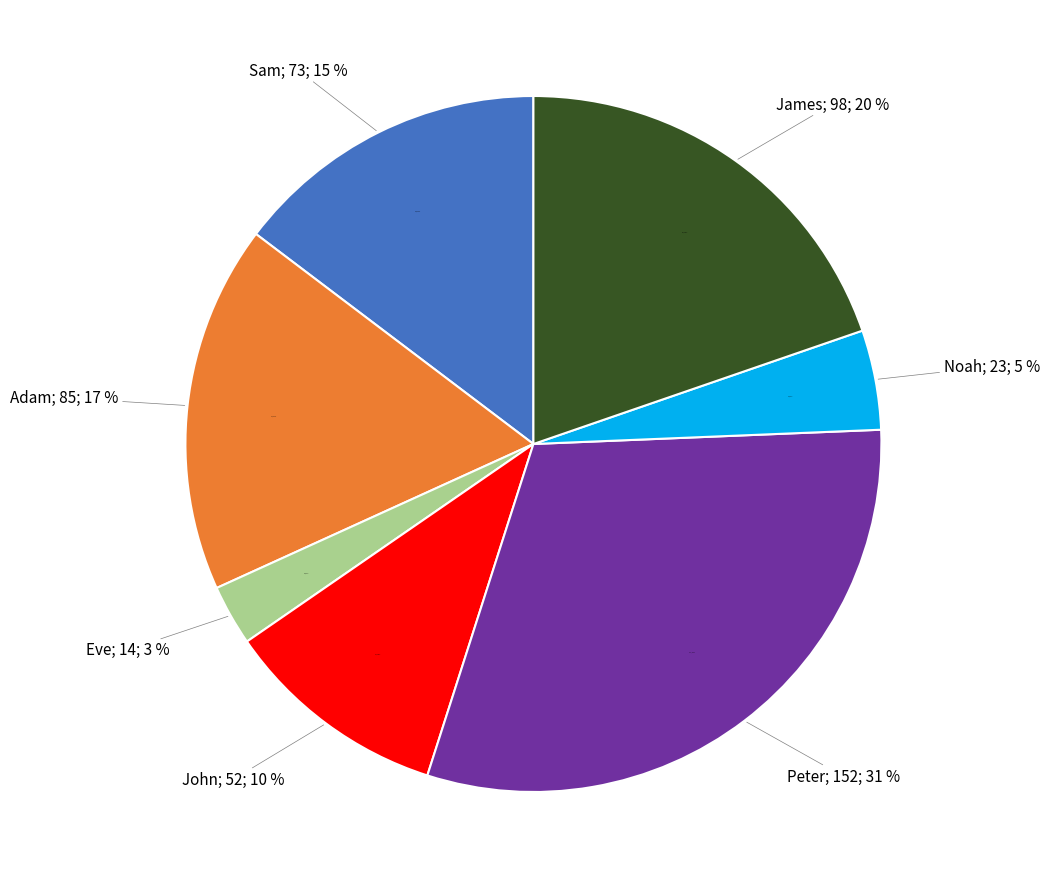

Which category has the smallest portion of the pie?

Eve